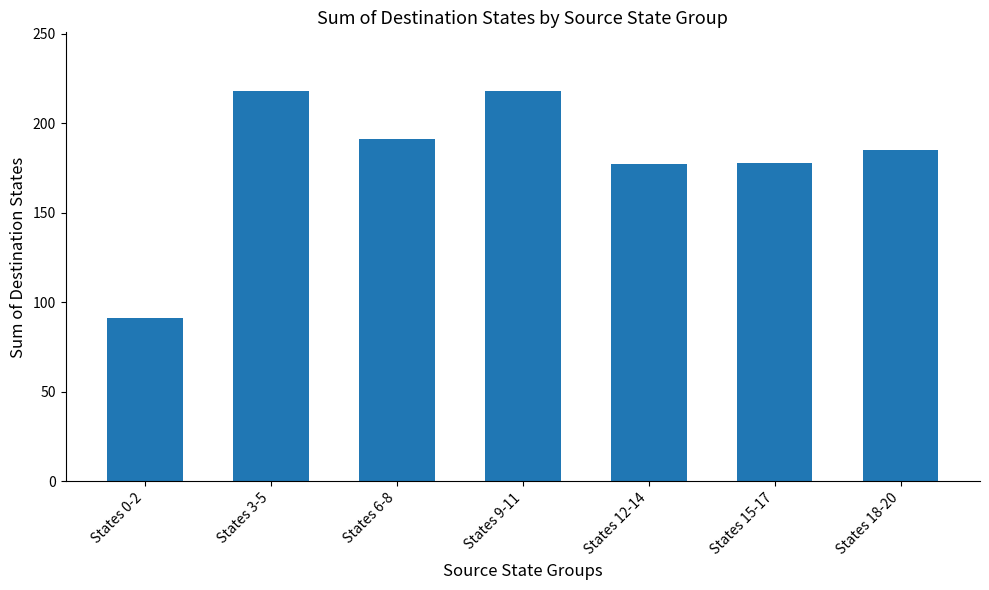

The chart shows a value of 107 at States 15-17. True or false?

False